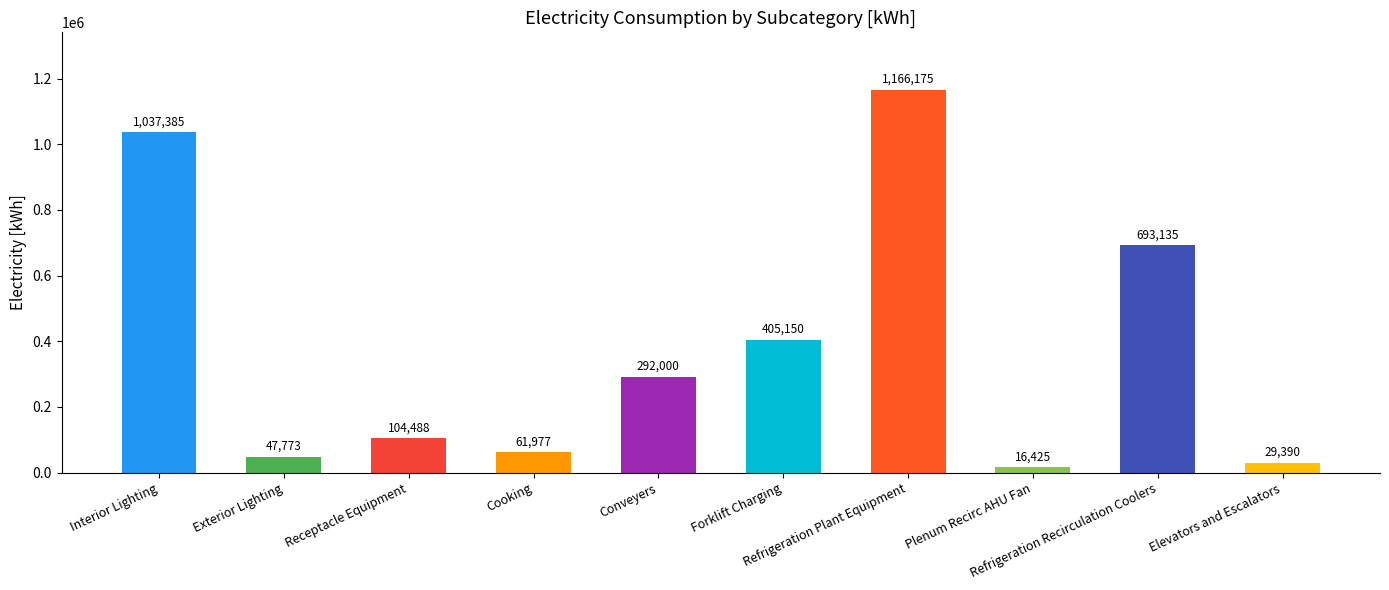

What is the label of the 3rd bar from the left?

Receptacle Equipment